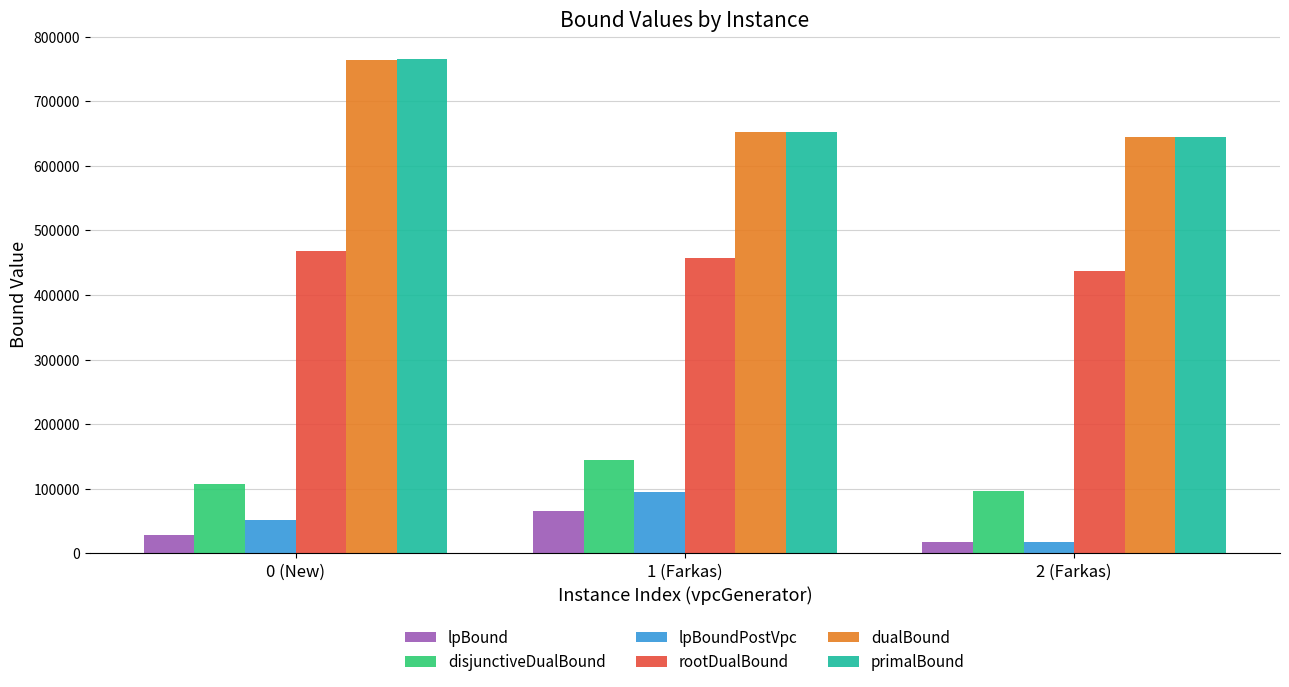

Which series changed the most between 0 (New) and 1 (Farkas)?

primalBound